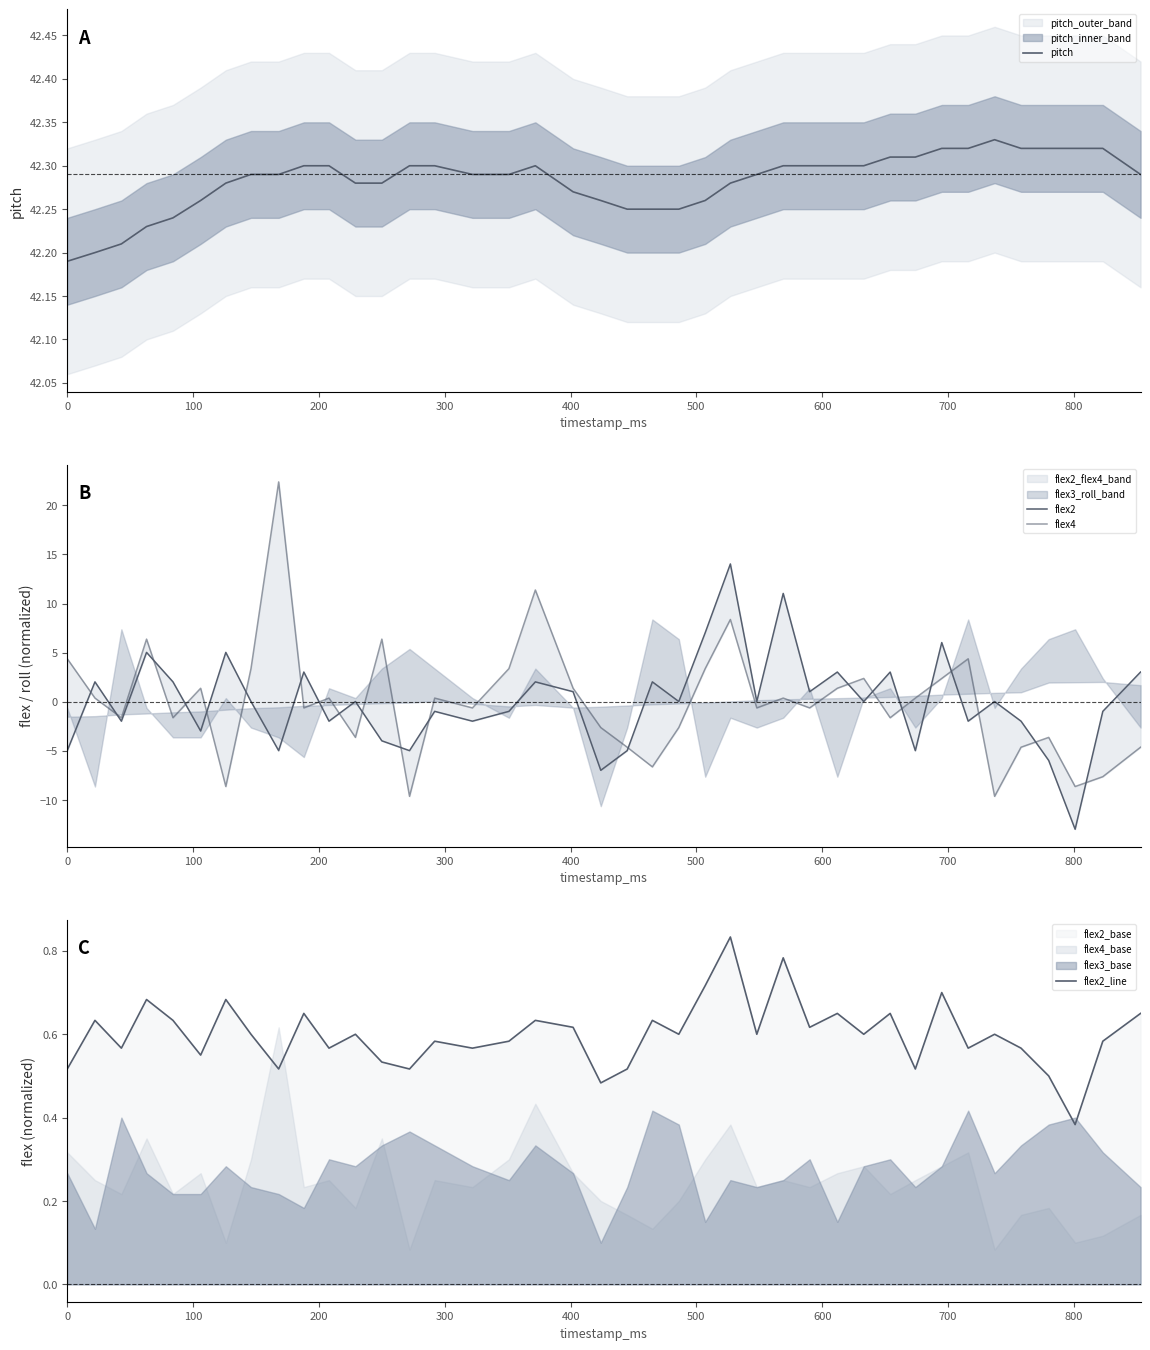

The value of flex2_line at 31 is 0.2. True or false?

False